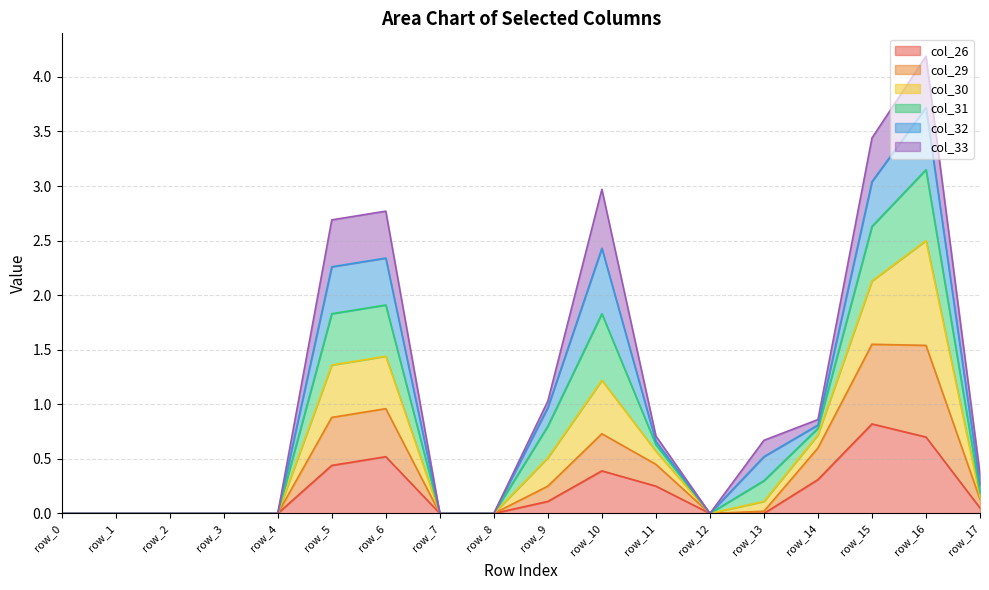

What is the difference between the maximum and minimum values in the col_26 series?

0.8